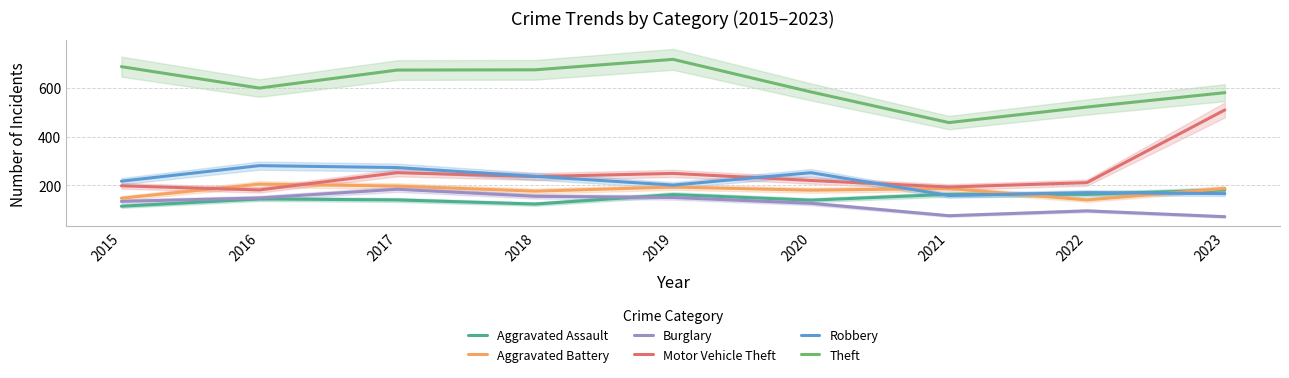

Which series changed the most between 2016 and 2018?

Theft